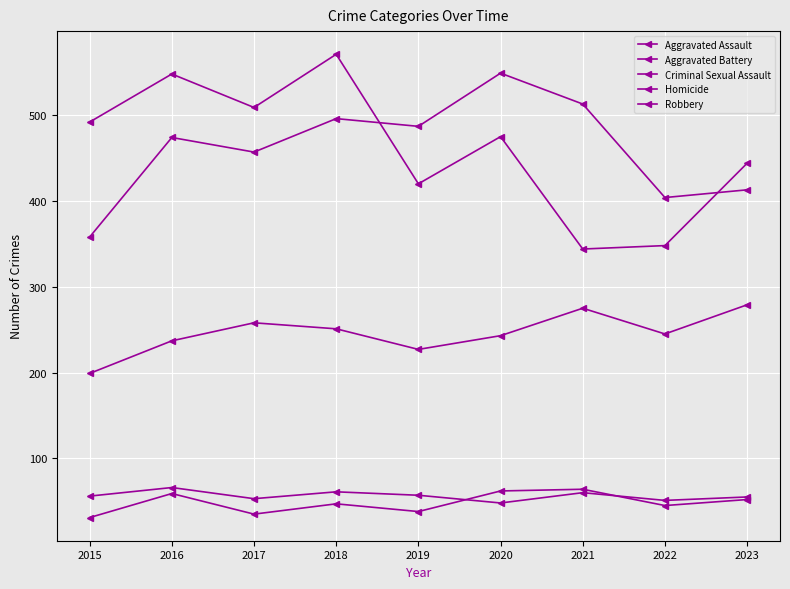

How many values in the Aggravated Battery series are below 474?

4